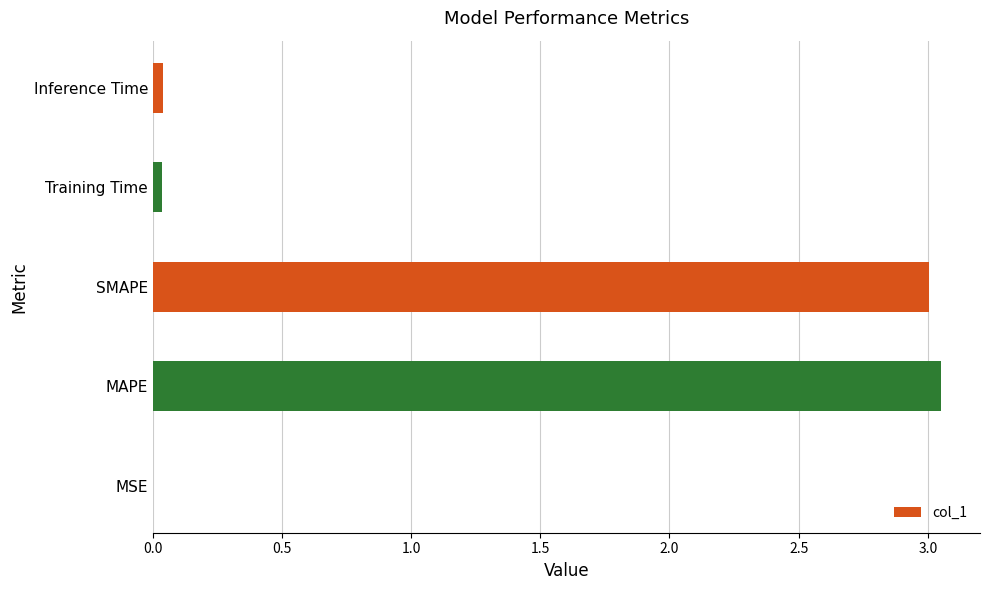

Which has a higher value, MSE or SMAPE?

SMAPE